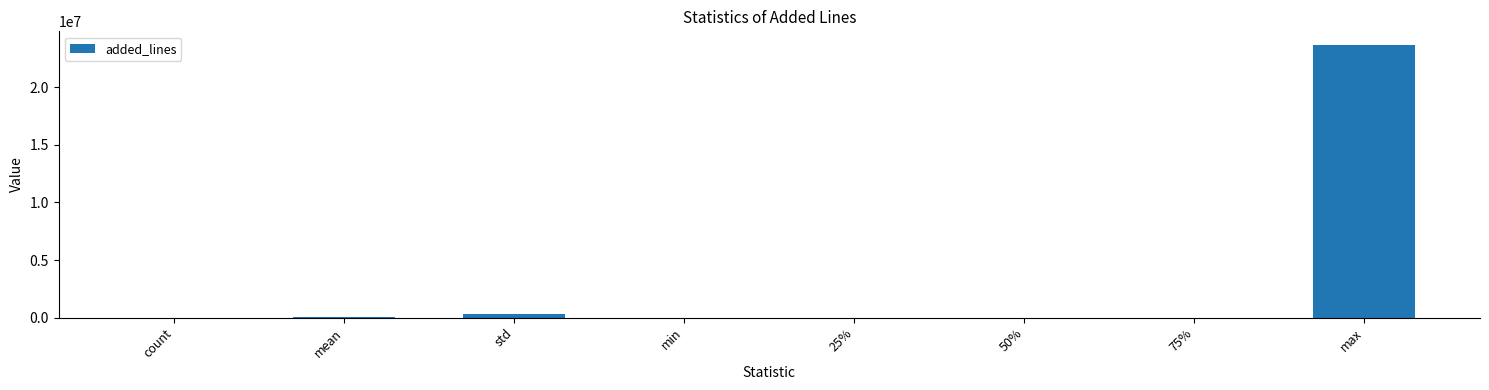

What is the sum of all values?

24042512.5